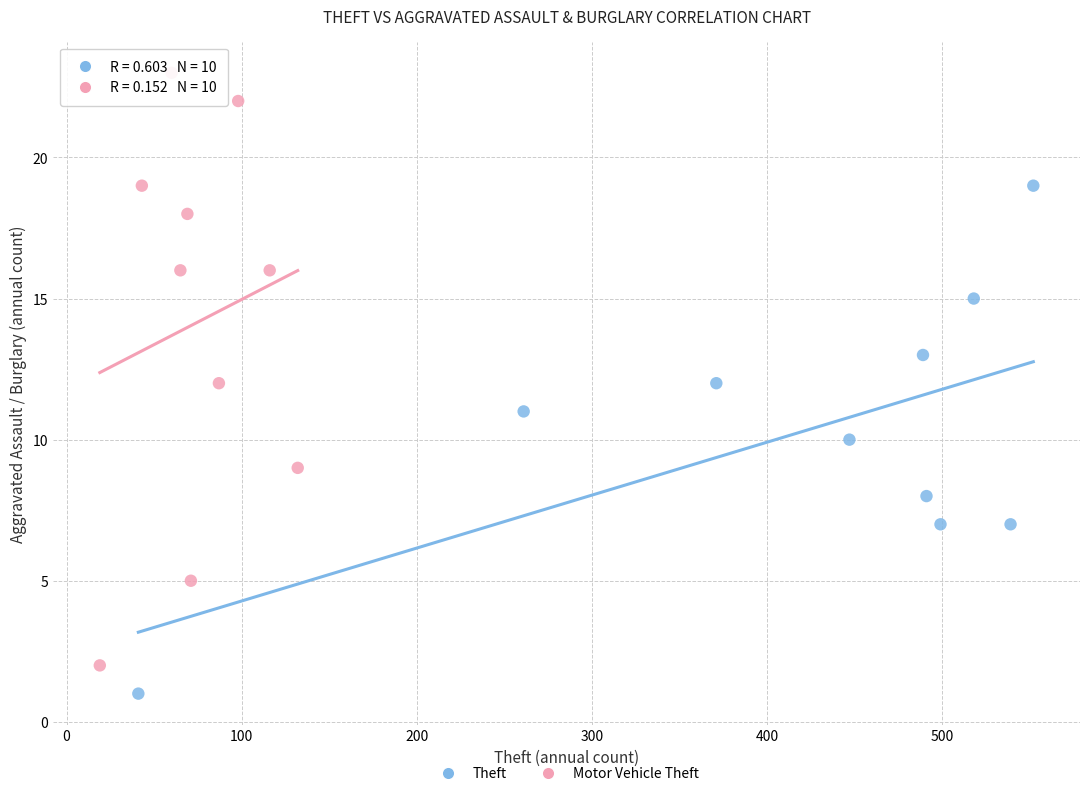

Which series contains the highest Y value?

Motor Vehicle Theft